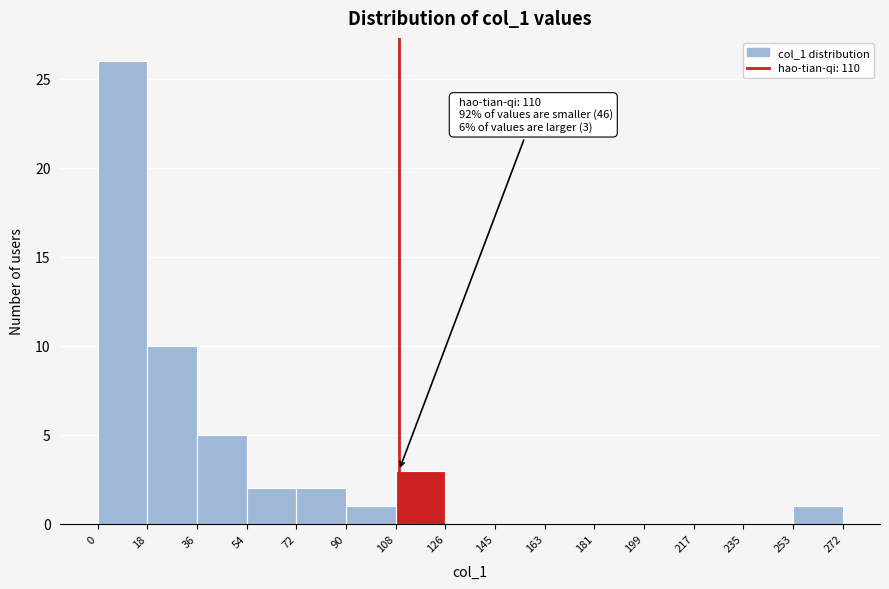

Over which range of the x-axis is the bar tallest?

0 to 18